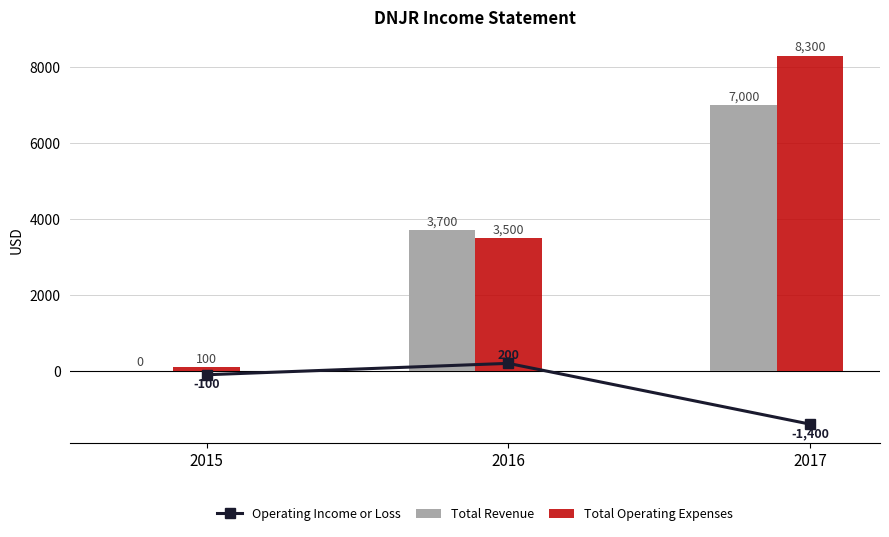

What is the minimum value shown in the chart?

-1400